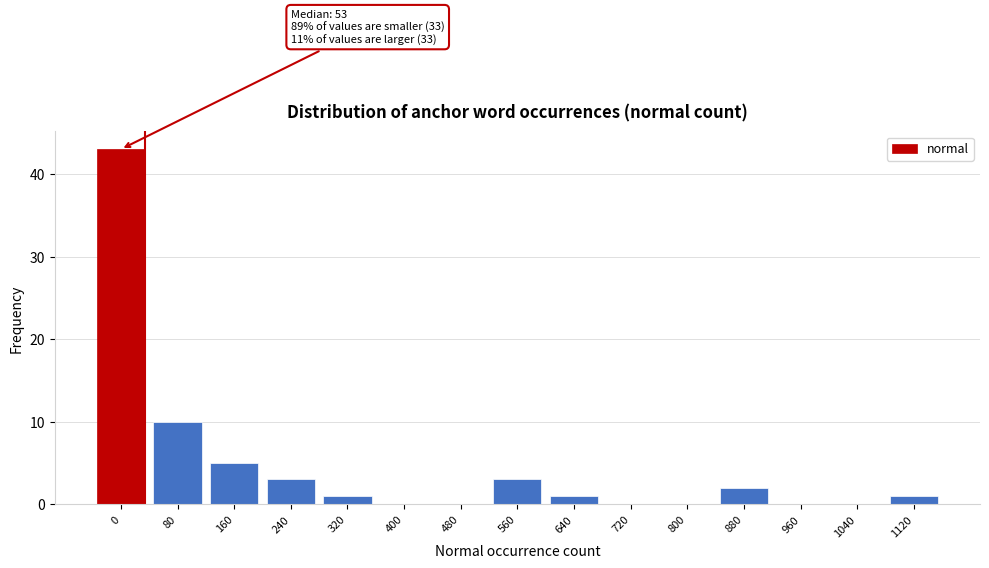

Reading left to right, transcribe all the data shown in this chart.

0=43	80=10	160=5	240=3	320=1	400=0	480=0	560=3	640=1	720=0	800=0	880=2	960=0	1040=0	1120=1